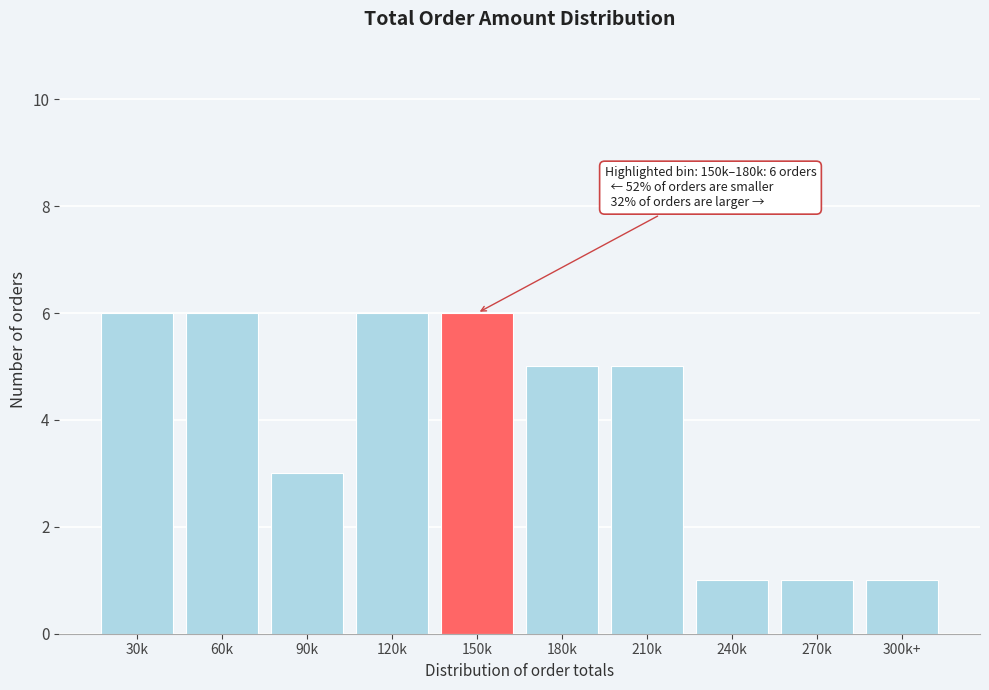

Reading left to right, list all the values displayed in this chart.

6	6	3	6	6	5	5	1	1	1